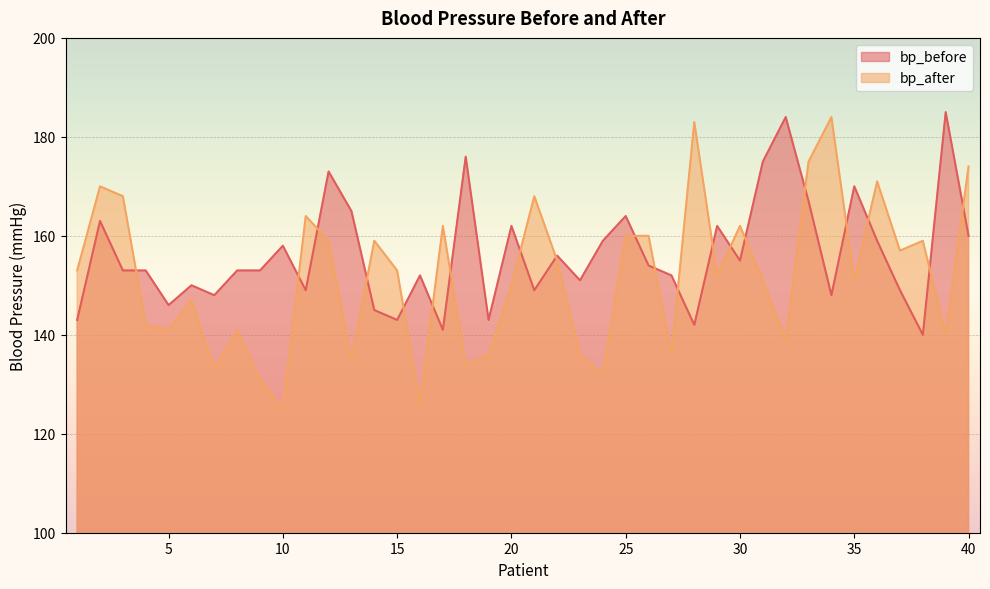

Which series has the largest range (max minus min)?

bp_after